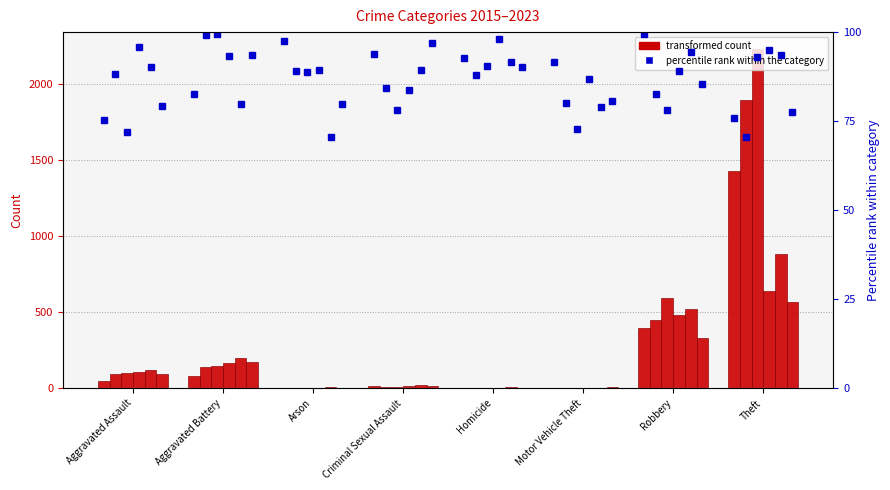

What is the label of the 7th bar from the left?

Robbery